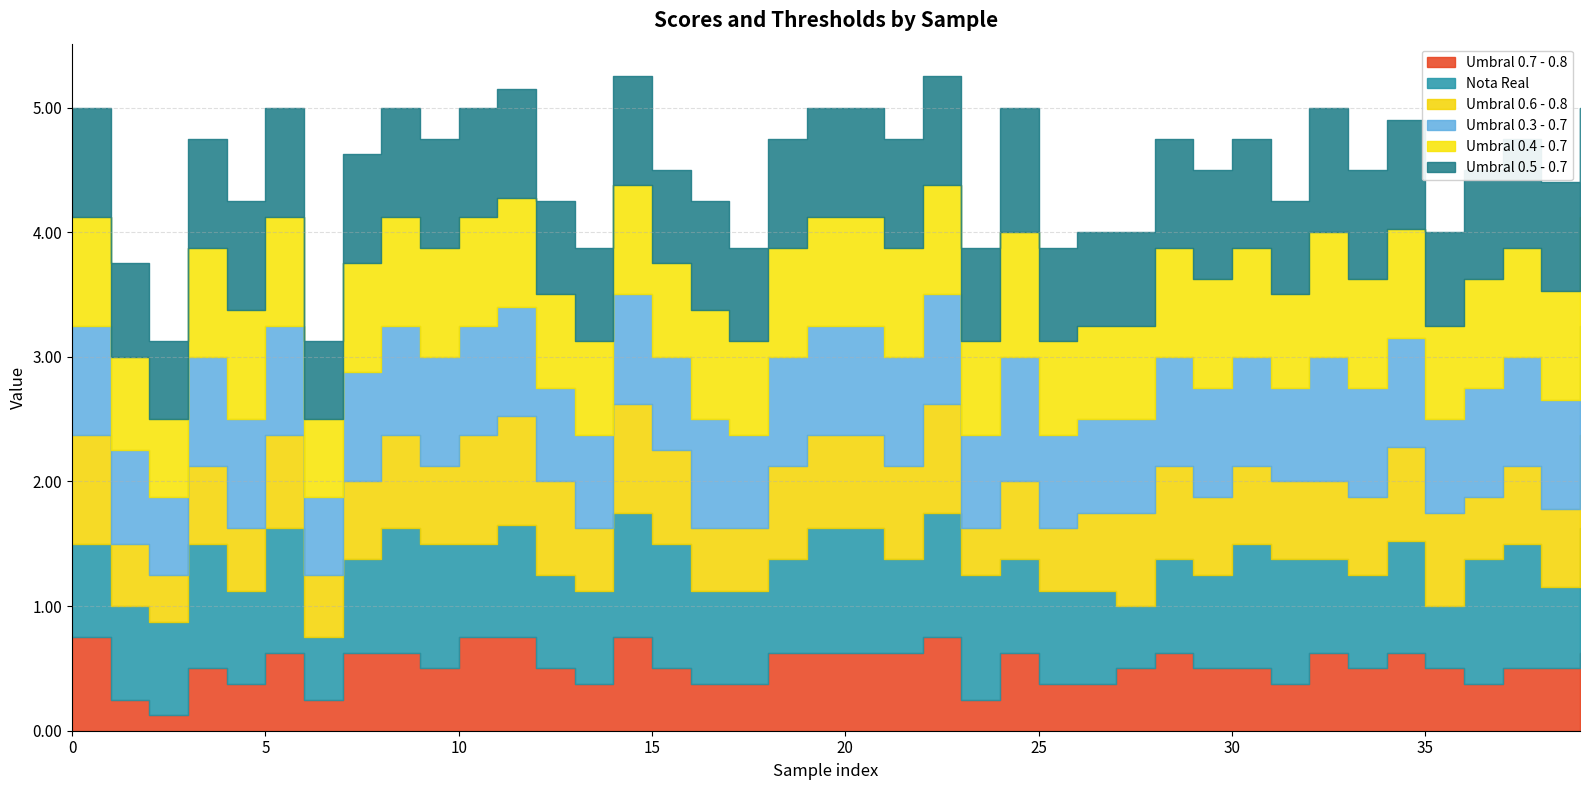

Between 17 and 21, which is larger?

21